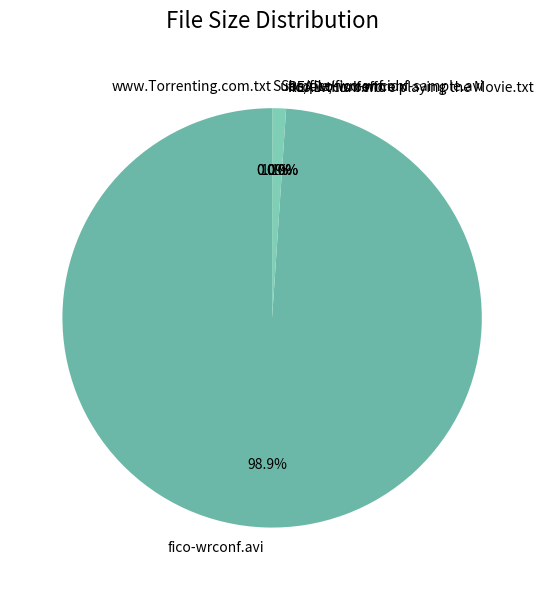

What portion of the pie excludes Sample/fico-wrconf-sample.avi?

99.0%